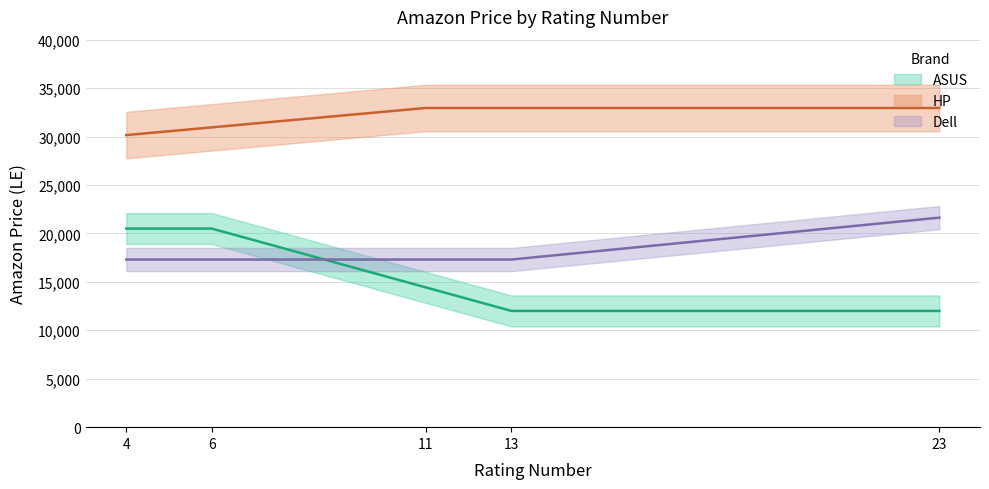

Is this an area chart (filled region under the line)?

No